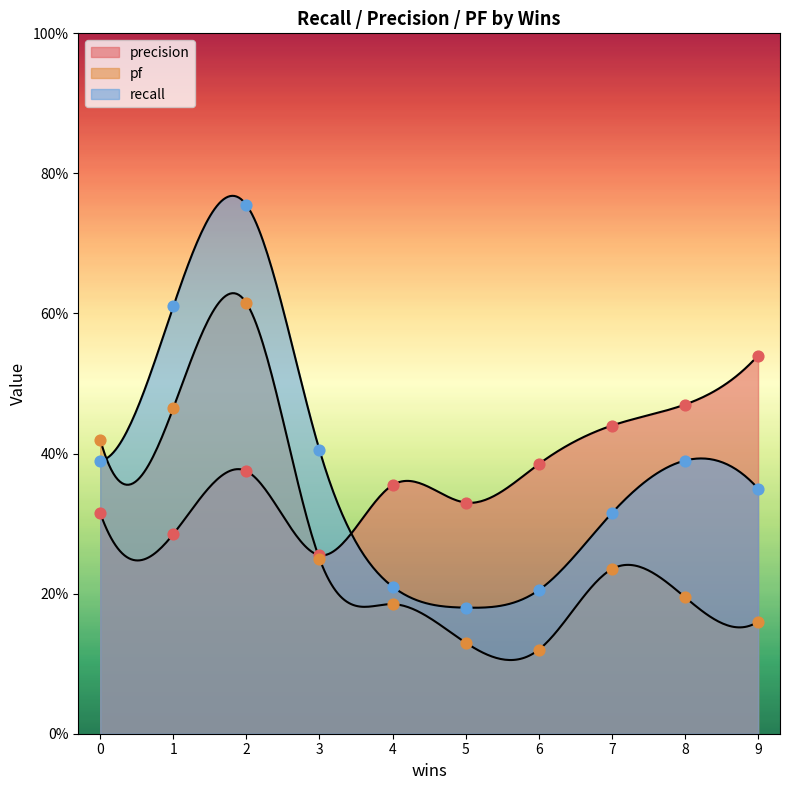

Which series reaches the minimum Y coordinate?

pf